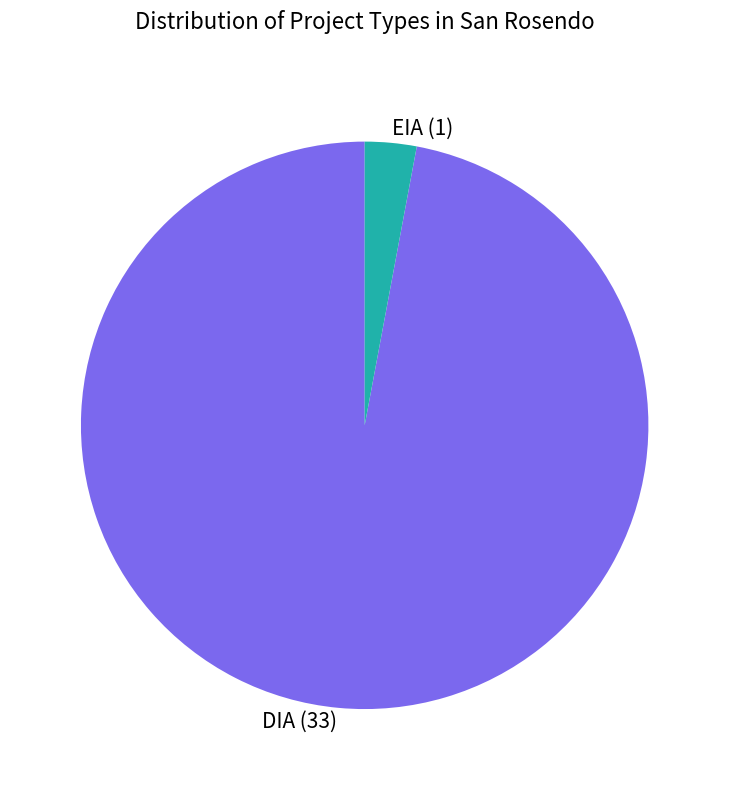

Which category accounts for the majority?

DIA